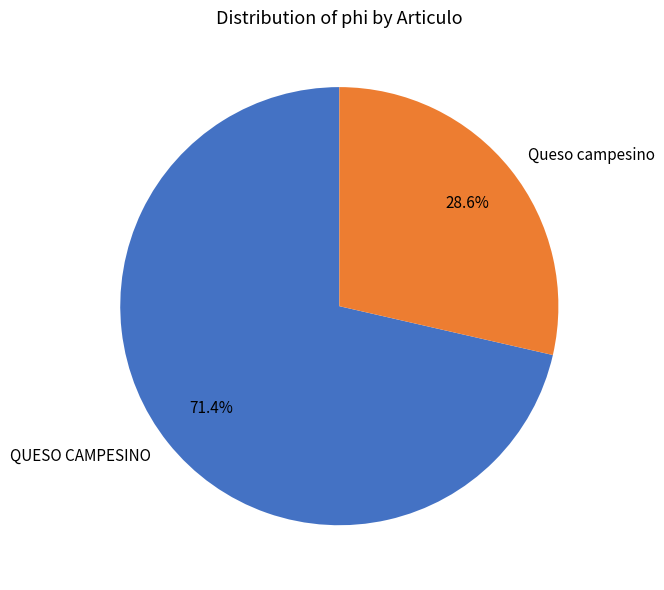

To the nearest percent, what is the difference between the largest and smallest slice percentages?

43%